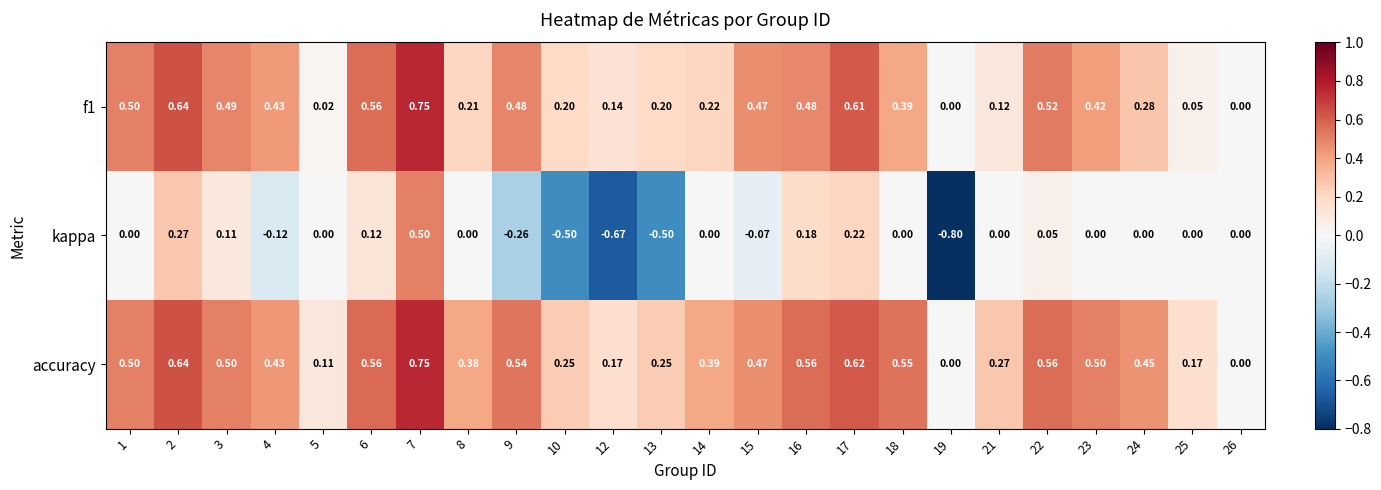

At which category is the sum across all series the highest?

7